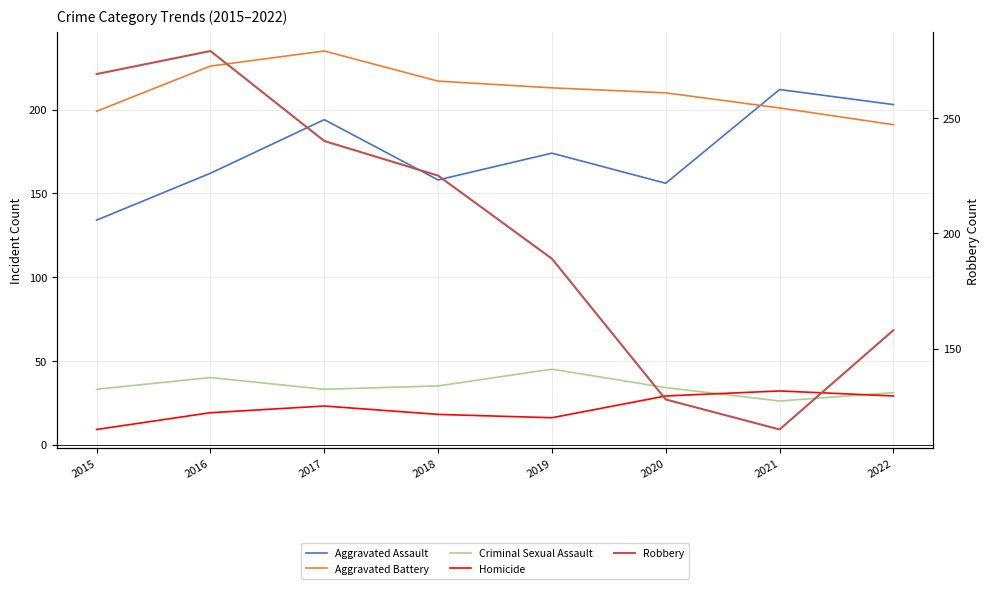

At how many categories does at least one series exceed 229?

3